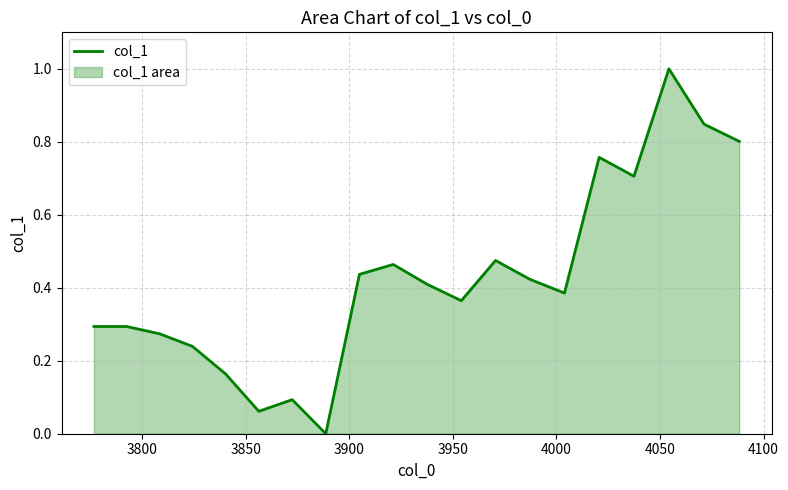

How many interior local valleys (lower than both neighbors) does the data have?

5